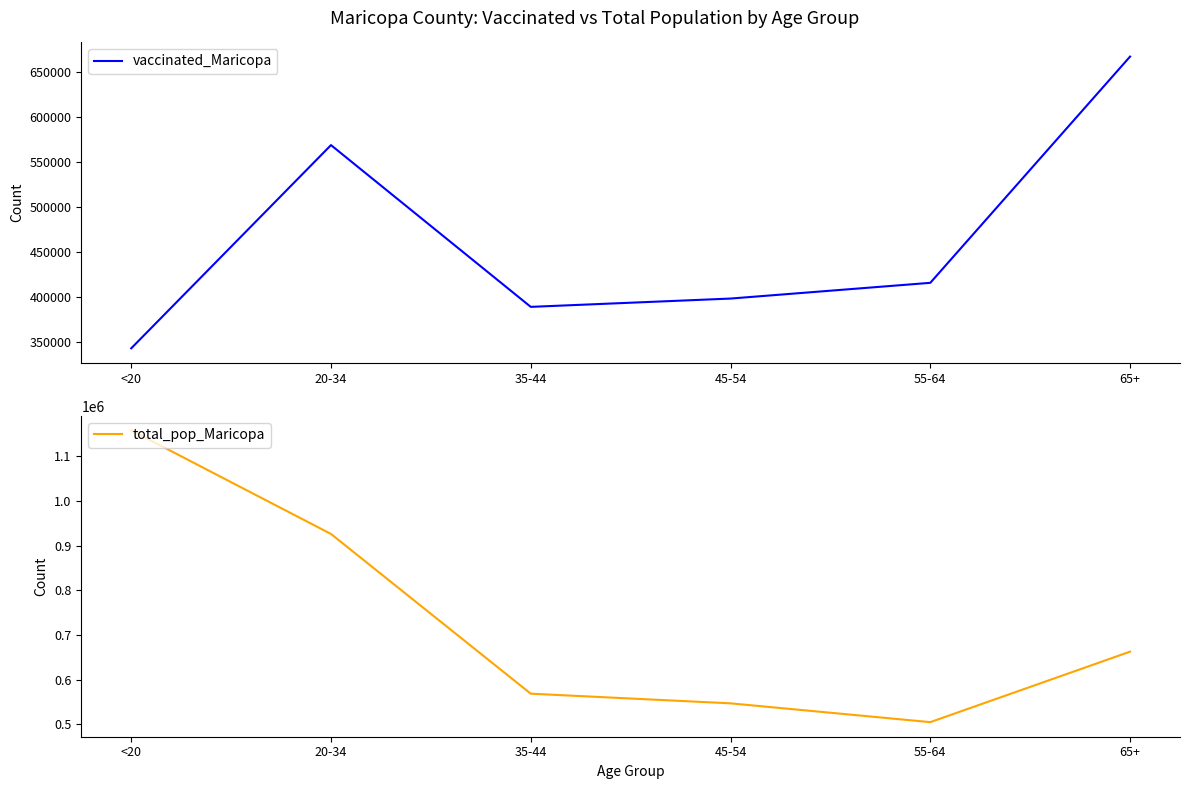

Where is vaccinated_Maricopa nearest to the value 504656?

20-34